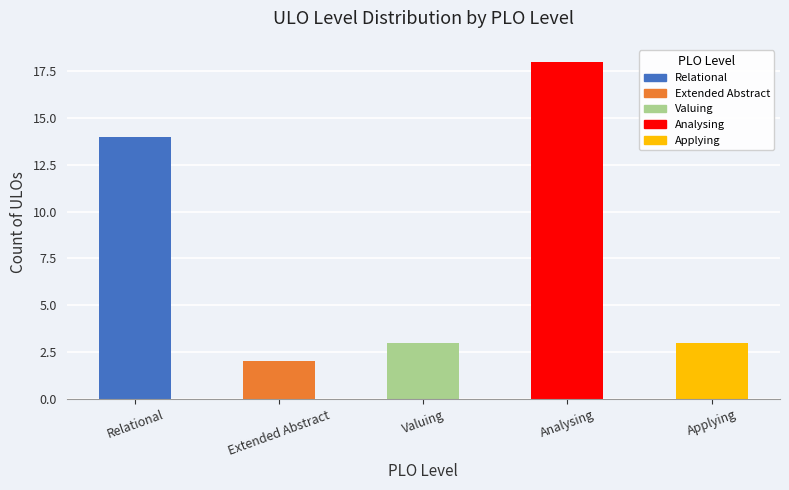

Between Relational and Analysing, which series saw the biggest shift?

Relational